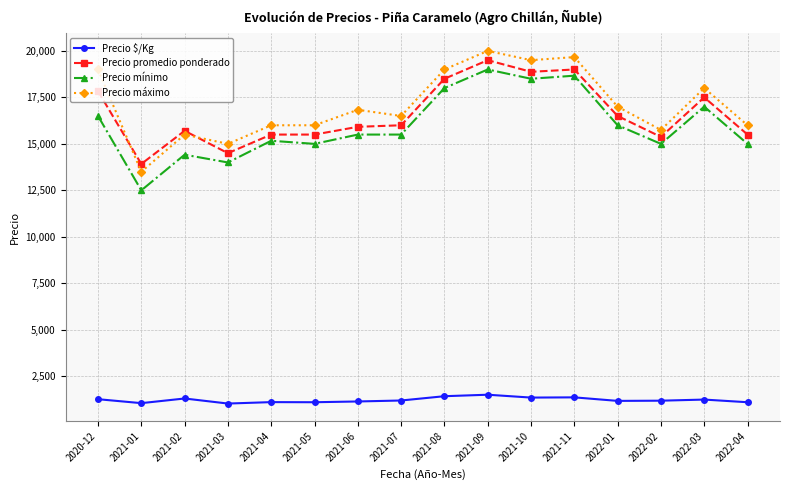

Where does the Precio $/Kg series first go above 1200?

2020-12